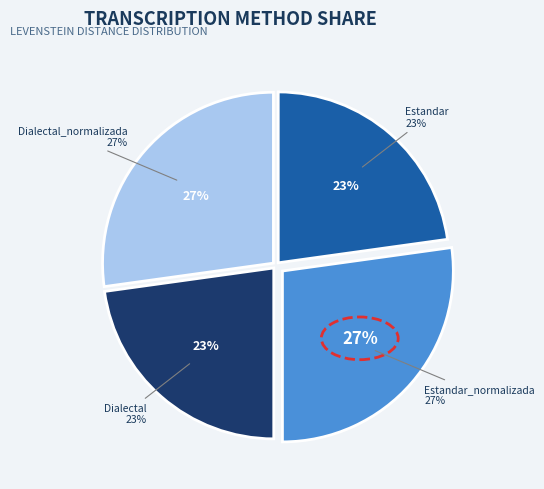

To the nearest percent, what is the difference between the largest and smallest slice percentages?

4%